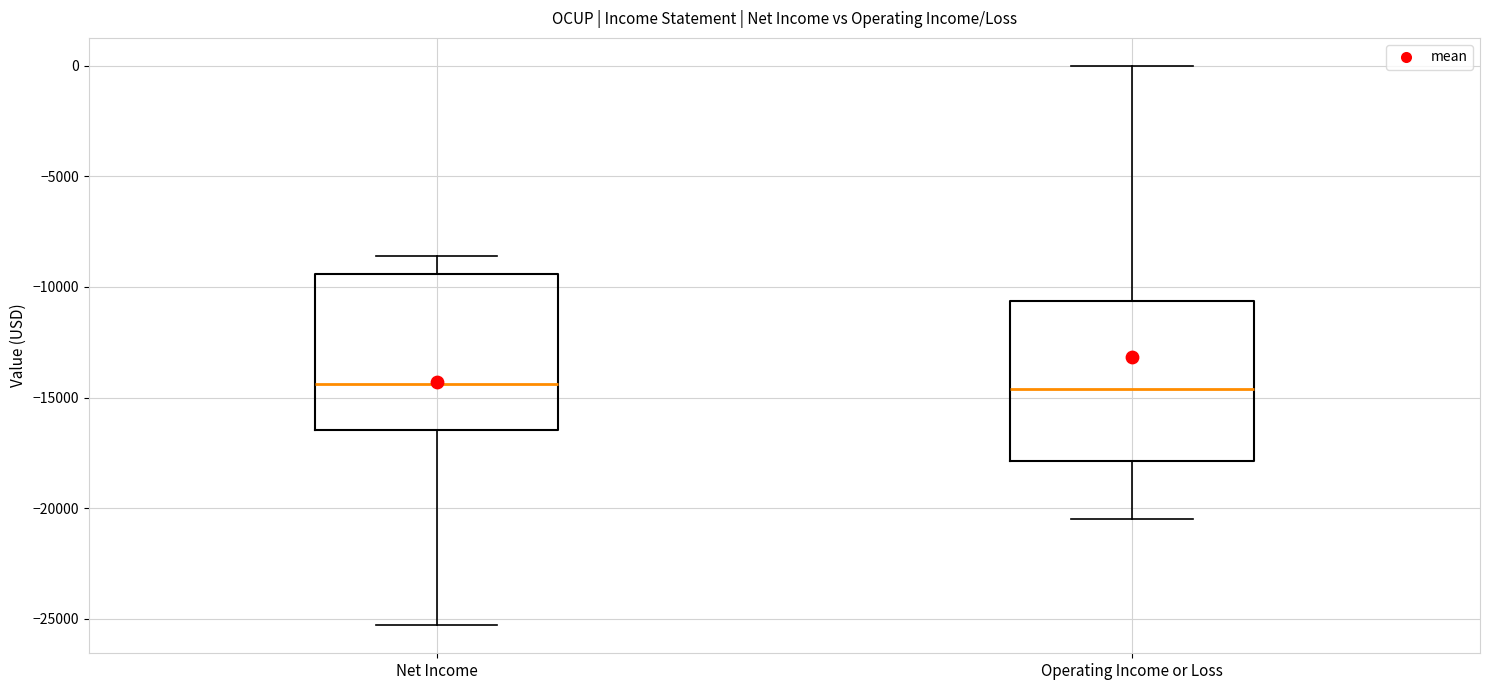

Where does the upper whisker of the box for Net Income end on the y-axis? The values are not printed on the chart, so give them approximately, as read against the axis.

-8500